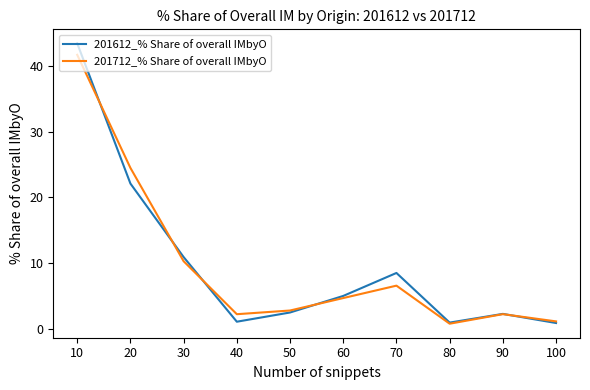

True or false: 201712_% Share of overall IMbyO has a value of 2.8 at 50.

True